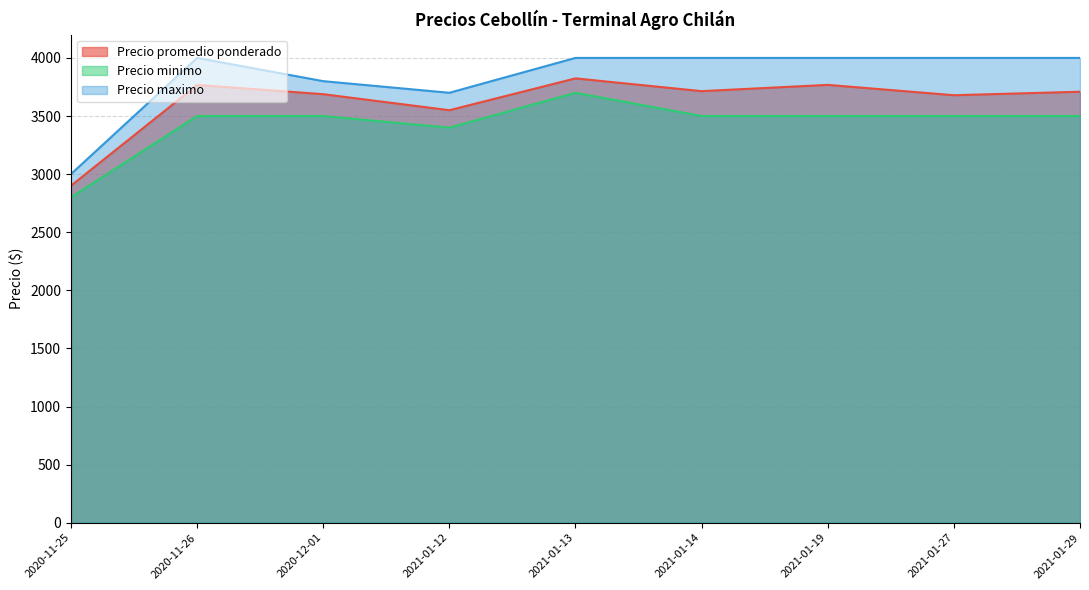

In Precio maximo, how many points are lower than both neighbors (excluding endpoints)?

1